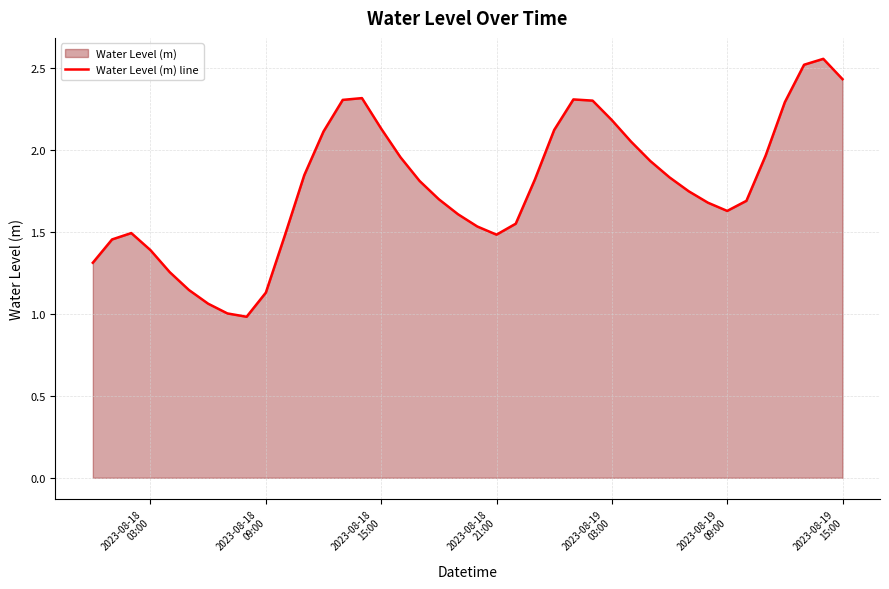

How many values are below 1?

1